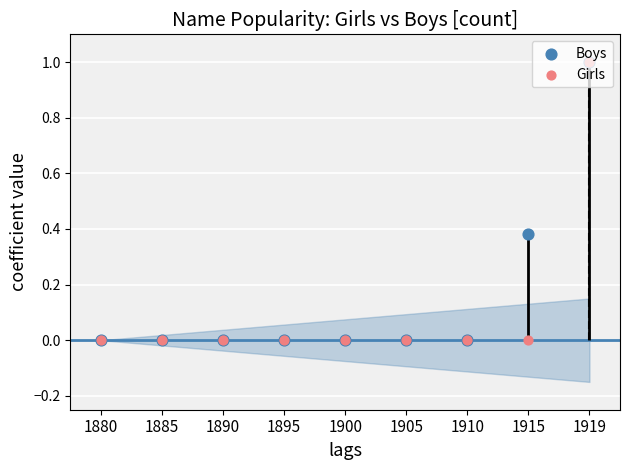

Which series contains the lowest Y value?

Boys